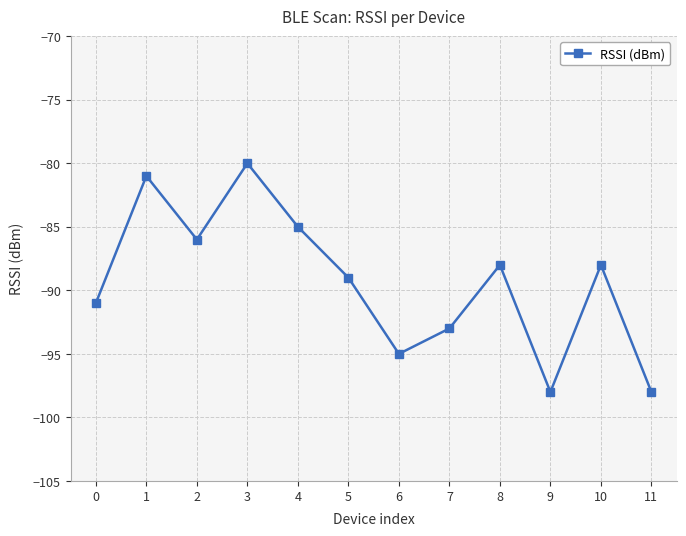

What is the sum of the values at 1 and 6?

-176